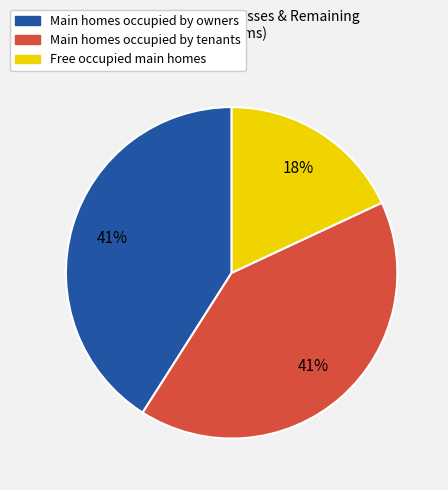

How many segments does this pie chart have?

3